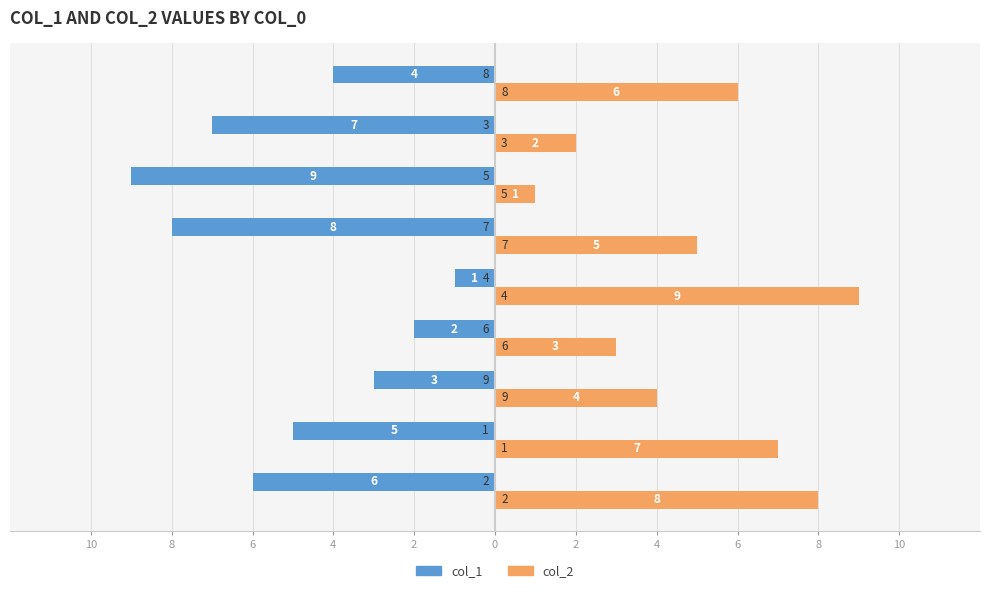

What are all the series names shown in the legend?

col_1, col_2